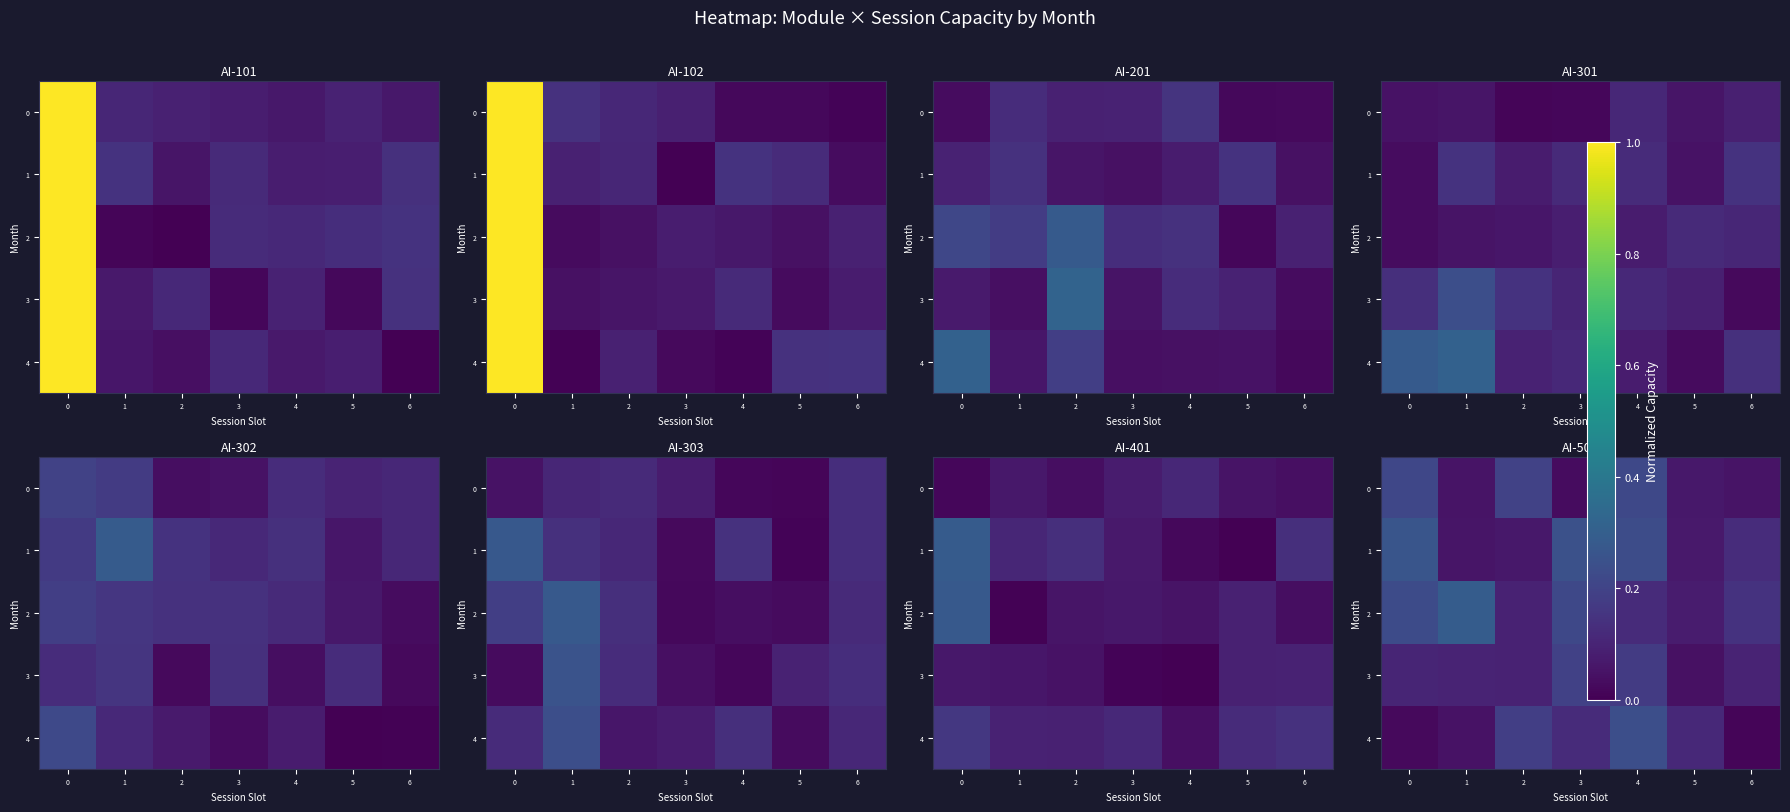

The value of row_4 at 3 is 0.1. True or false?

True